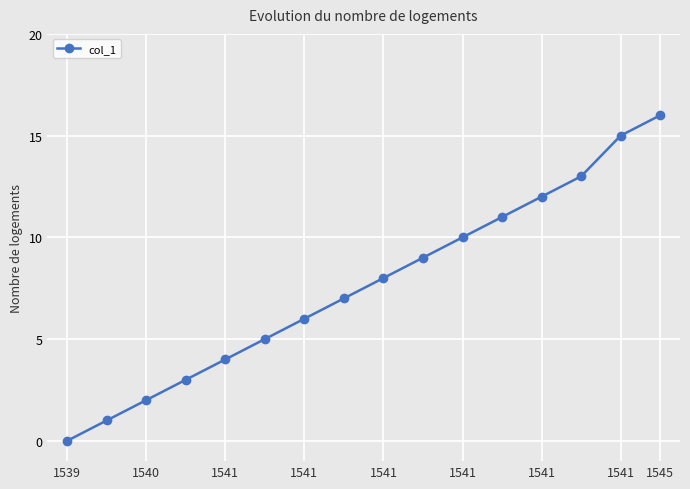

What is the difference between the maximum and minimum values?

16